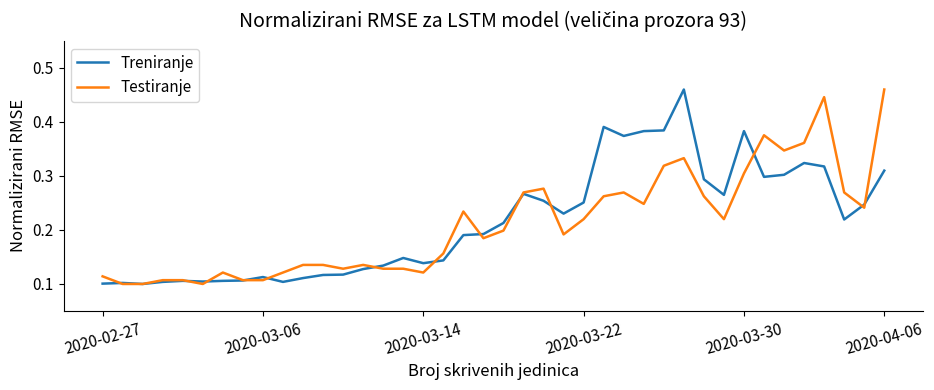

What is the value of the Treniranje point at the 18th from the left?

0.1